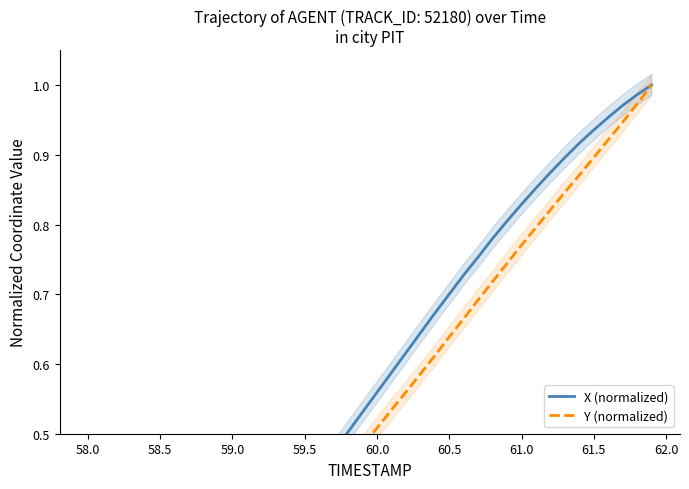

What is the difference between the second highest and second lowest values in the Y (normalized) series?

0.9